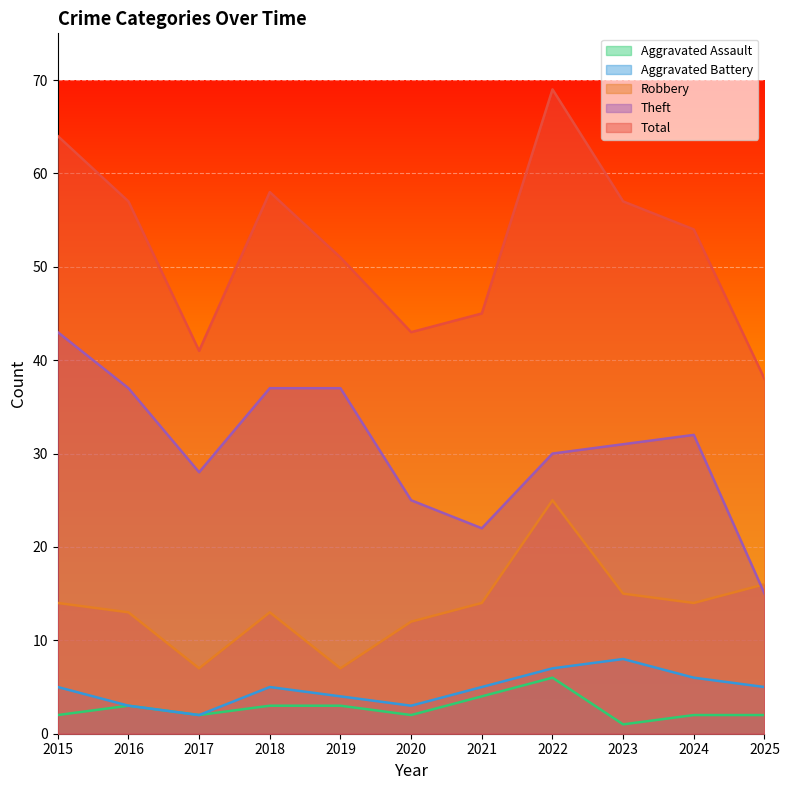

Count the number of categories in the chart.

11